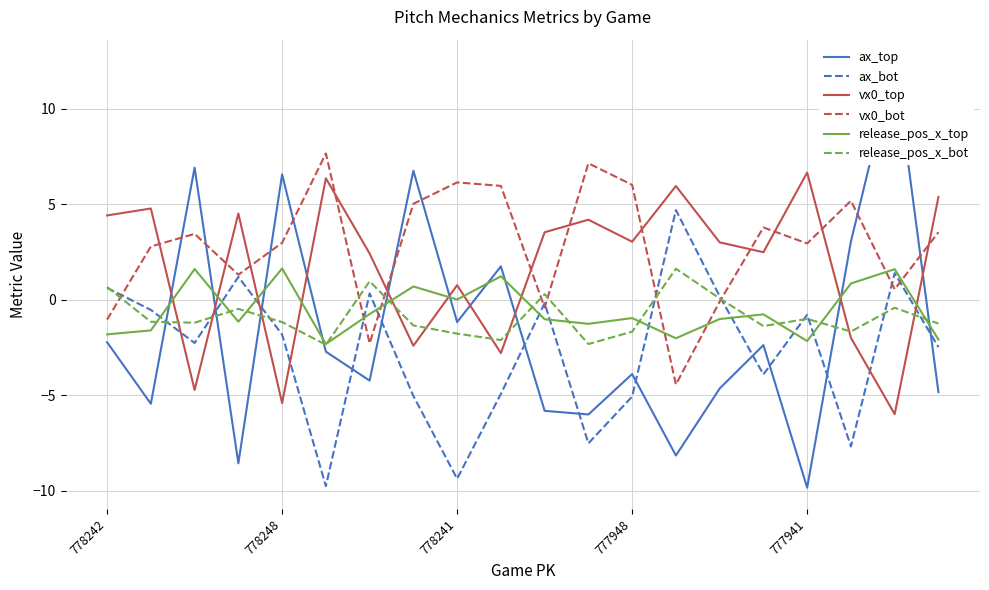

What is the label of the 20th point from the right?

778242